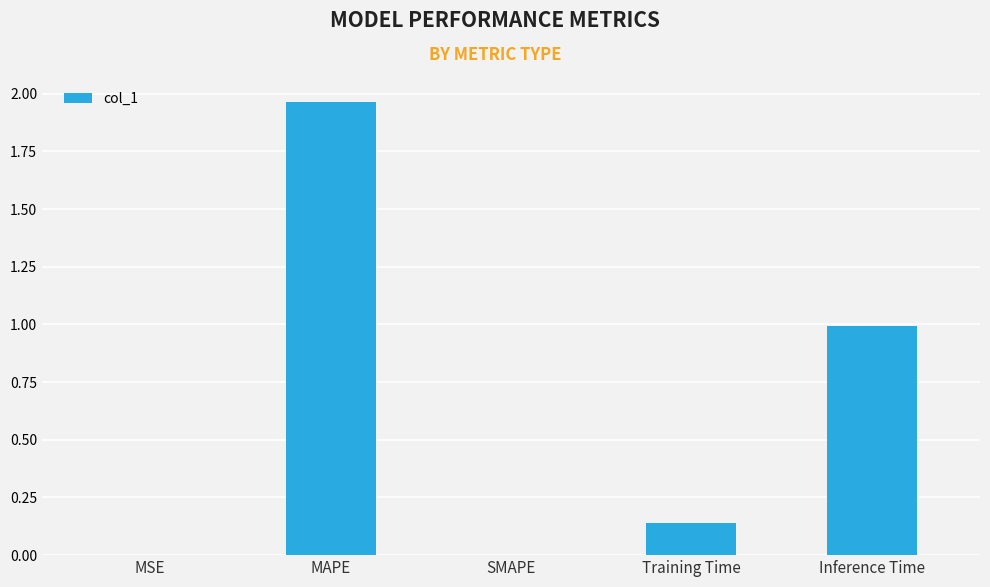

Is it true that the value at MSE is 0.0?

True